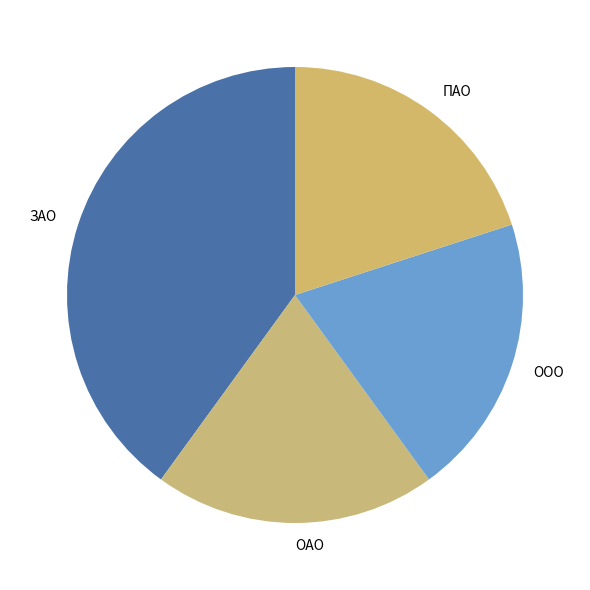

Is it true that ОАО is 25% of the pie?

False